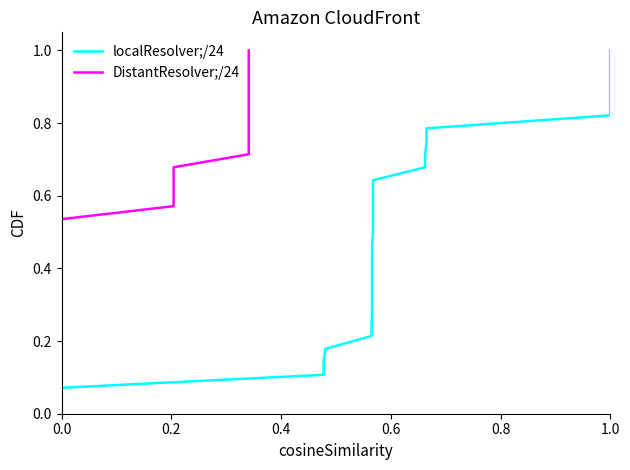

How many data points does each series have?

28